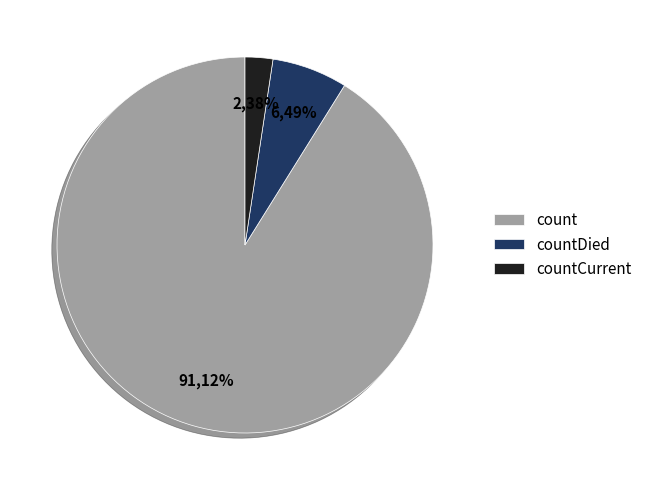

What is the change in value from countDied to countCurrent?

-636